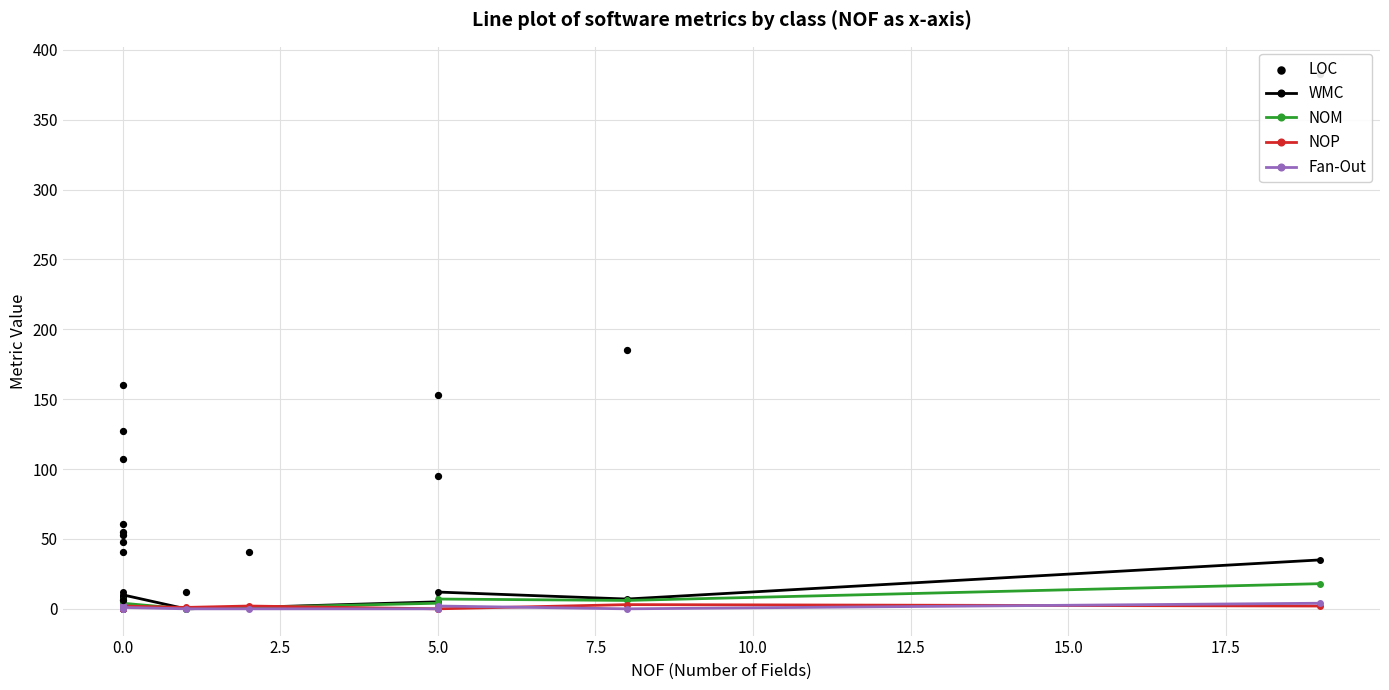

At how many categories does at least one series exceed 181?

2